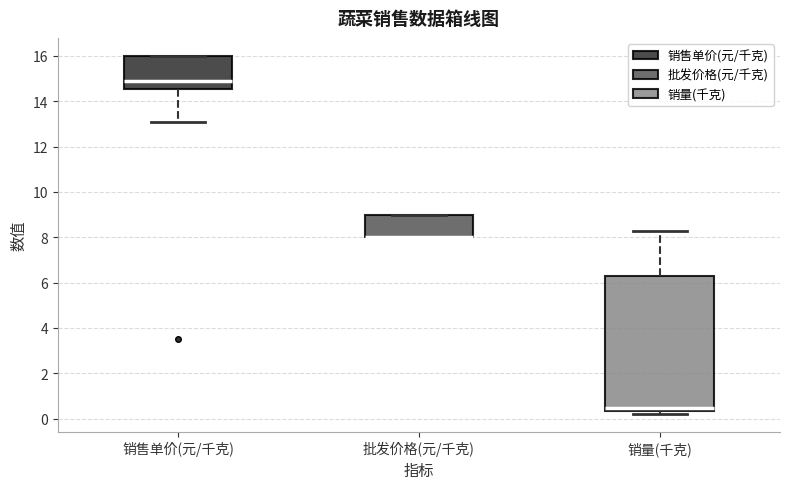

Reading left to right, read every box against the y-axis: the position of its median line, the range the box covers, and the ends of its whiskers. The values are not printed on the chart, so give them approximately, as read against the axis.

销售单价(元/千克): median 15.0, box 14.6 to 16.0, whiskers 13.2 to 16.0
批发价格(元/千克): median 8.0 (drawn on the box's lower edge), box 8.0 to 9.0, whiskers 8.0 to 9.0
销量(千克): median 0.4 (just above the box's lower edge), box 0.4 to 6.2, whiskers 0.2 to 8.2